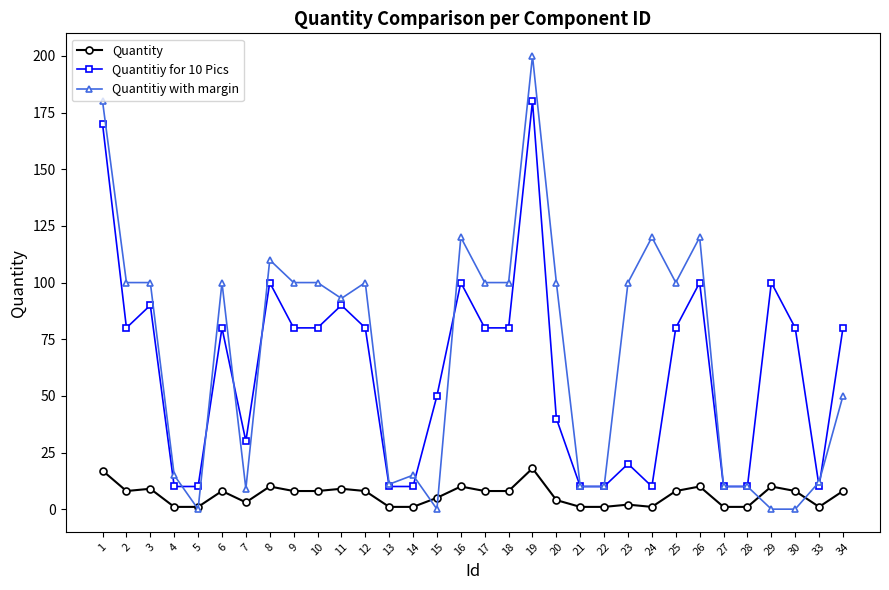

Is this an area chart (filled region under the line)?

No